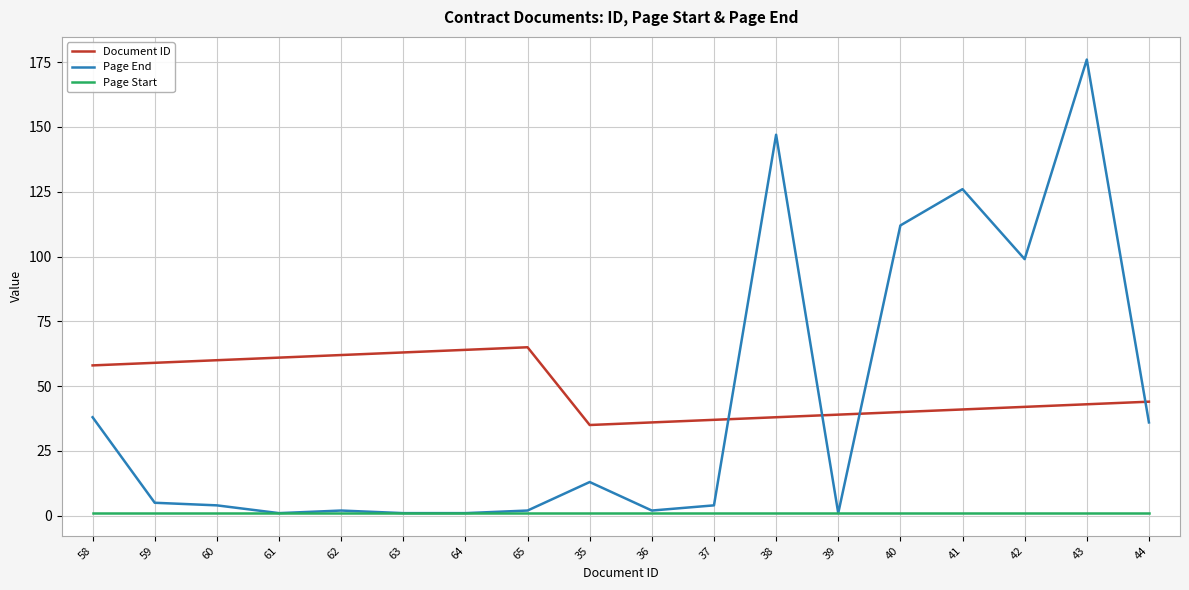

Which series changed the most between 63 and 44?

Page End